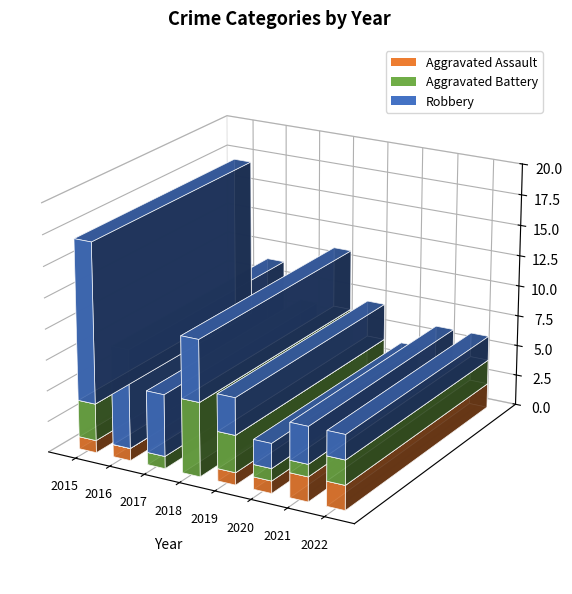

Which series has the largest total across all categories?

Robbery